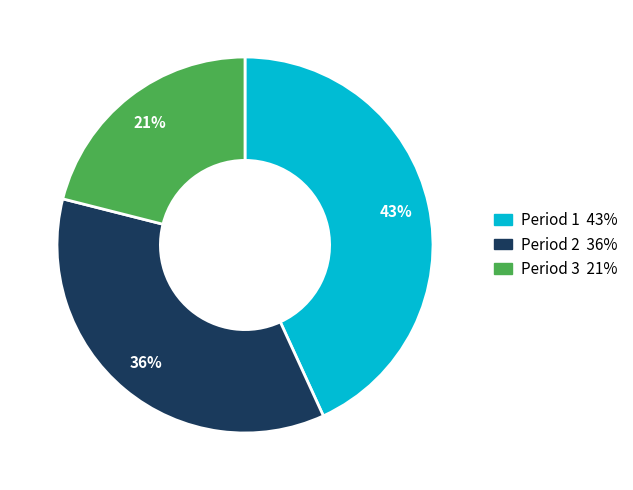

Is the sum of Period 1 and Period 2 greater than half?

Yes